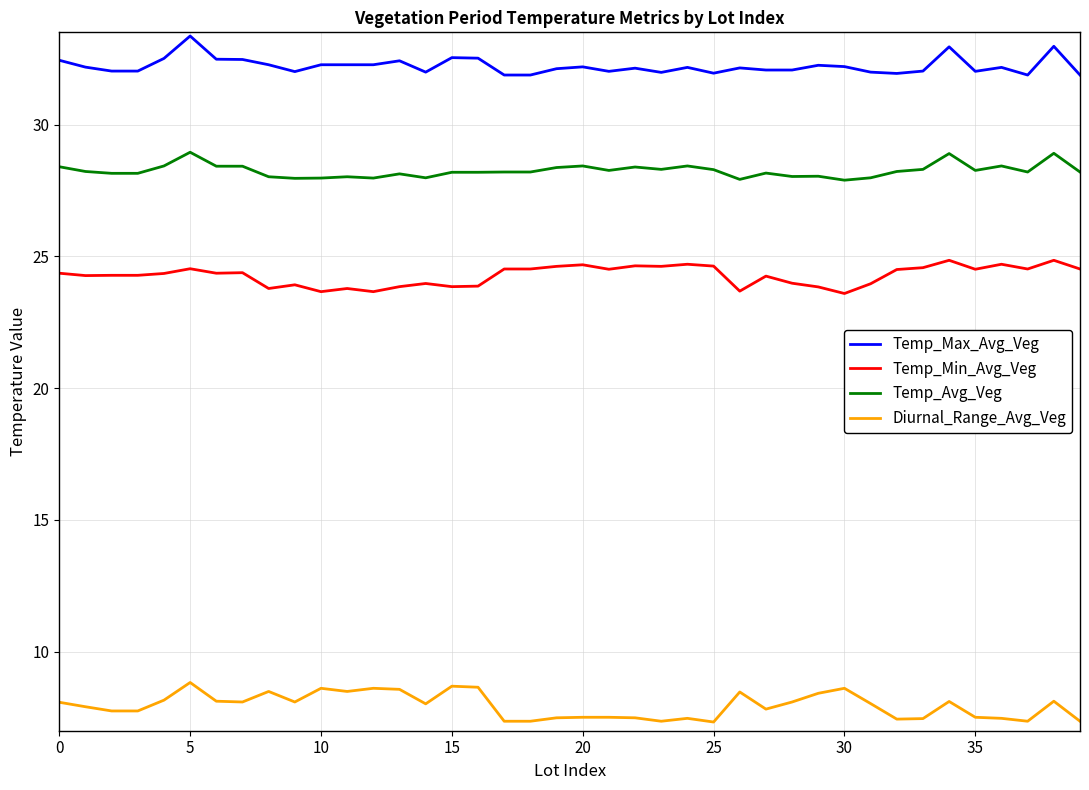

True or false: Diurnal_Range_Avg_Veg and Temp_Max_Avg_Veg cross at least once.

False